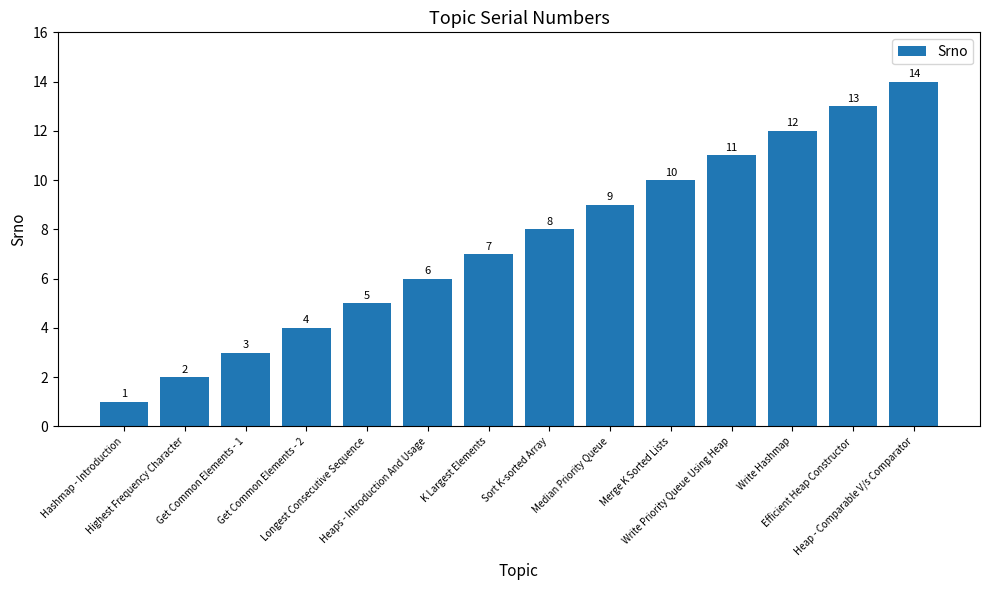

List the labels in order of value, largest first.

Heap - Comparable V/s Comparator, Efficient Heap Constructor, Write Hashmap, Write Priority Queue Using Heap, Merge K Sorted Lists, Median Priority Queue, Sort K-sorted Array, K Largest Elements, Heaps - Introduction And Usage, Longest Consecutive Sequence, Get Common Elements - 2, Get Common Elements - 1, Highest Frequency Character, Hashmap - Introduction